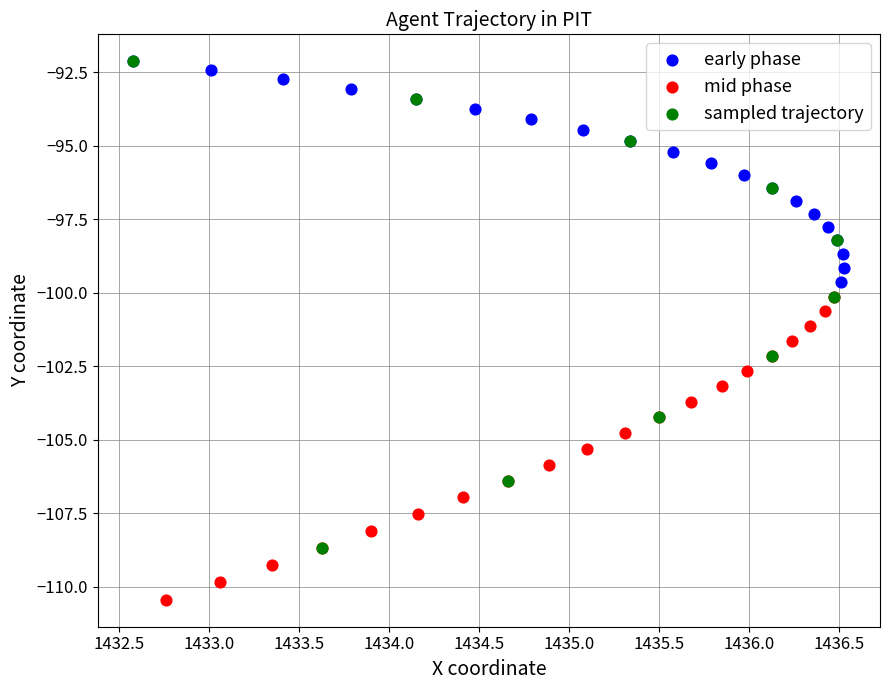

Which series reaches the minimum Y coordinate?

mid phase